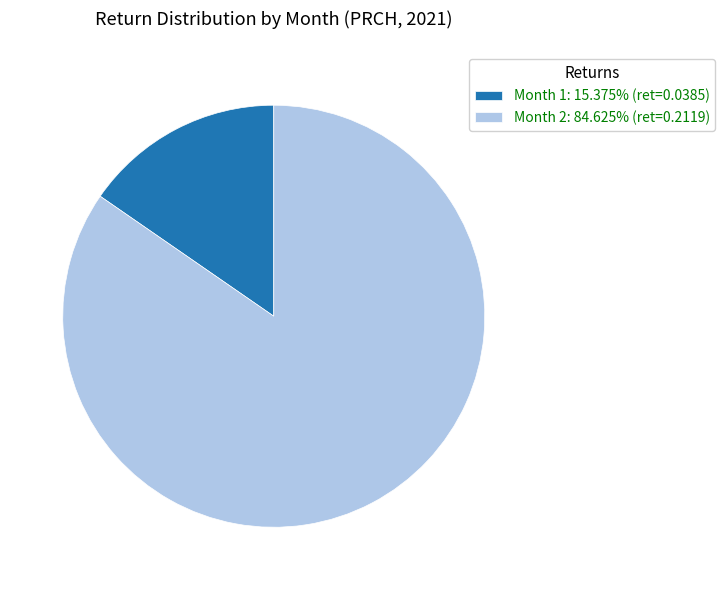

True or false: Month 1 accounts for 15% of the total.

True